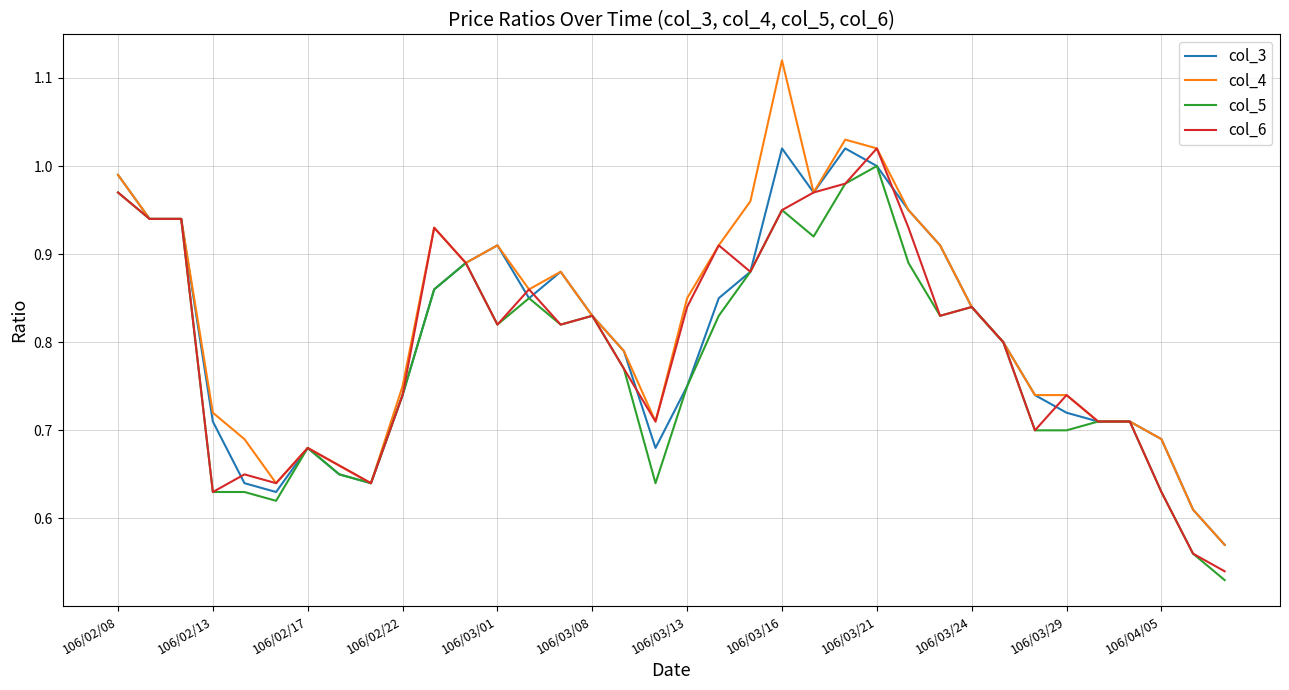

Which series has the widest spread of values?

col_4